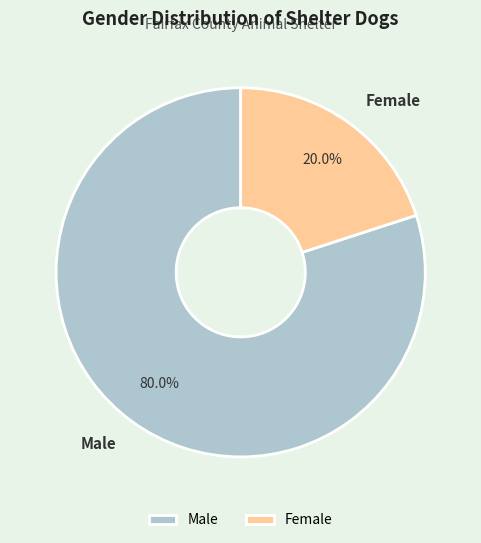

What is the largest slice in the pie chart?

Male